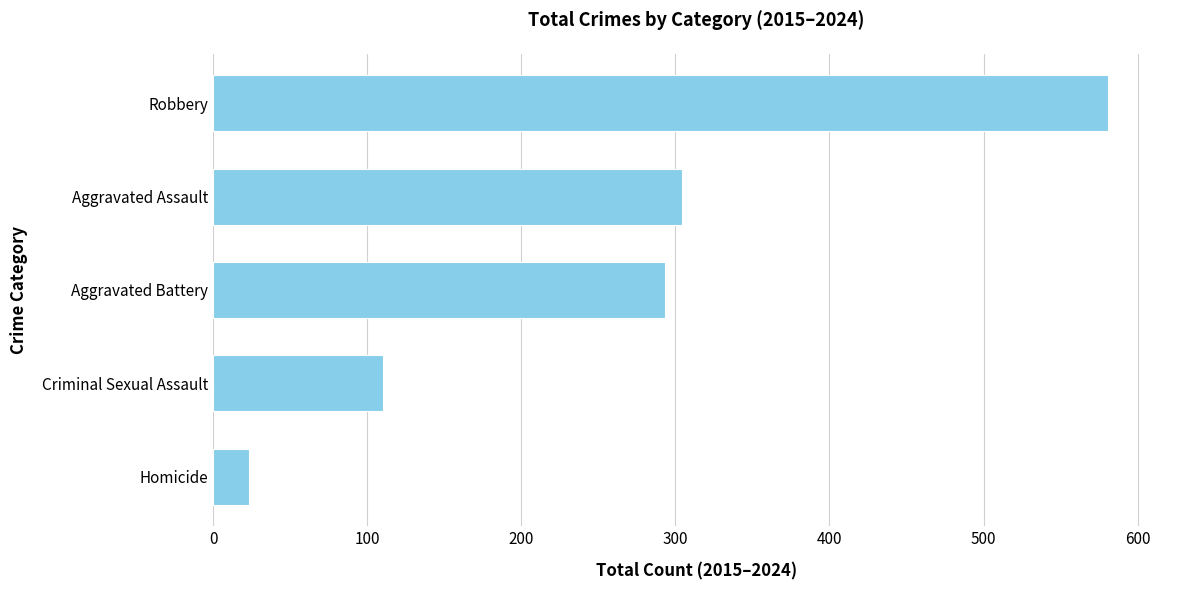

How many bars are there in total?

5